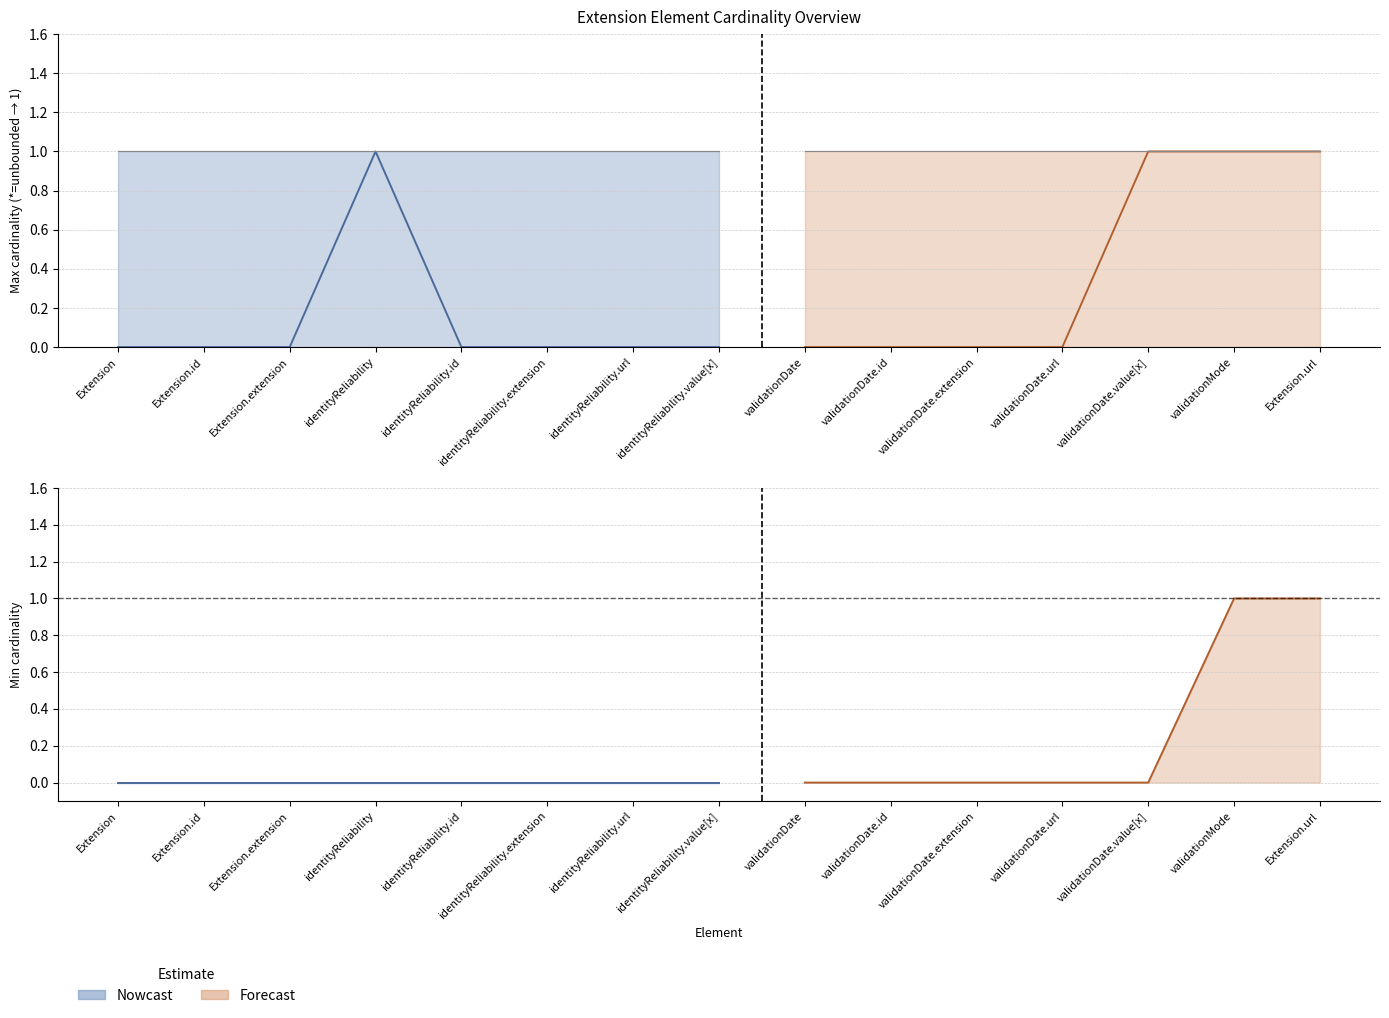

Reading left to right, transcribe all the data shown in this chart.

min_values: Extension=0	Extension.id=0	Extension.extension=0	identityReliability=0	identityReliability.id=0	identityReliability.extension=0	identityReliability.url=0	identityReliability.value[x]=0	validationDate=0	validationDate.id=0	validationDate.extension=0	validationDate.url=0	validationDate.value[x]=0	validationMode=1	Extension.url=1
max_values: Extension=1	Extension.id=1	Extension.extension=1	identityReliability=1	identityReliability.id=1	identityReliability.extension=1	identityReliability.url=1	identityReliability.value[x]=1	validationDate=1	validationDate.id=1	validationDate.extension=1	validationDate.url=1	validationDate.value[x]=1	validationMode=1	Extension.url=1
mid_values: Extension=0	Extension.id=0	Extension.extension=0	identityReliability=1	identityReliability.id=0	identityReliability.extension=0	identityReliability.url=0	identityReliability.value[x]=0	validationDate=0	validationDate.id=0	validationDate.extension=0	validationDate.url=0	validationDate.value[x]=1	validationMode=1	Extension.url=1